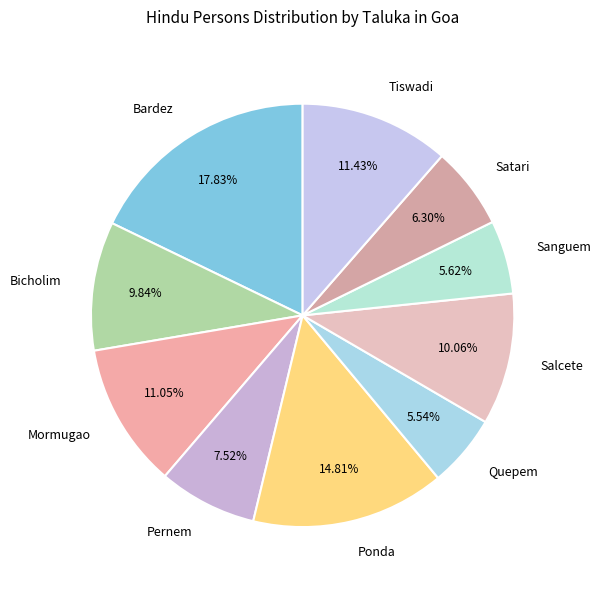

How many slices are in this pie chart?

10